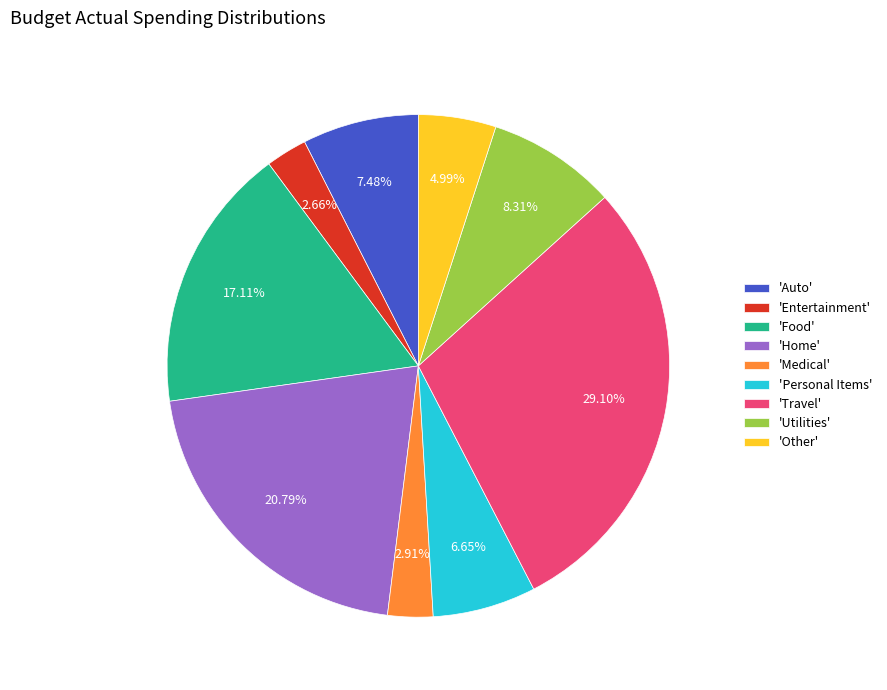

Approximately how many times larger is the value at 'Home' compared to 'Medical'?

7.1